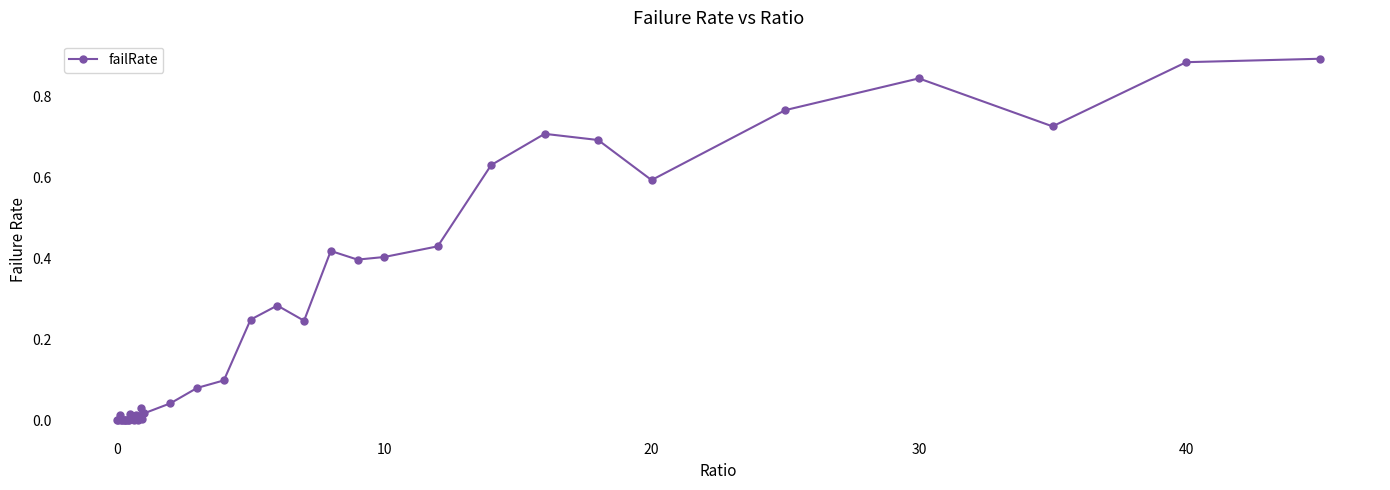

True or false: the data has more than 2 interior local peaks.

True